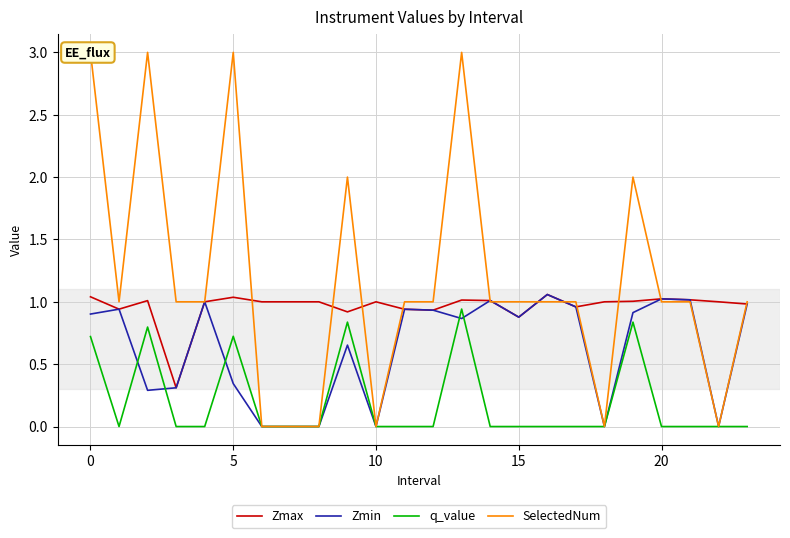

Does the chart have visible grid lines?

Yes